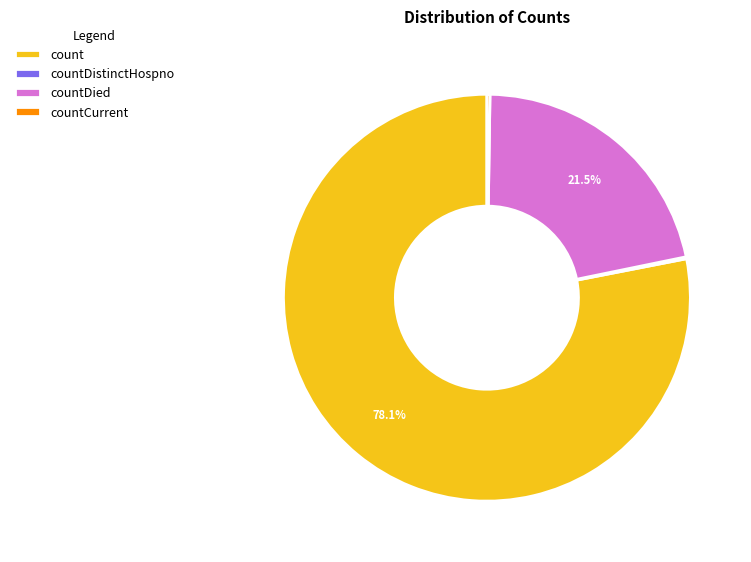

Which slice is the largest?

count